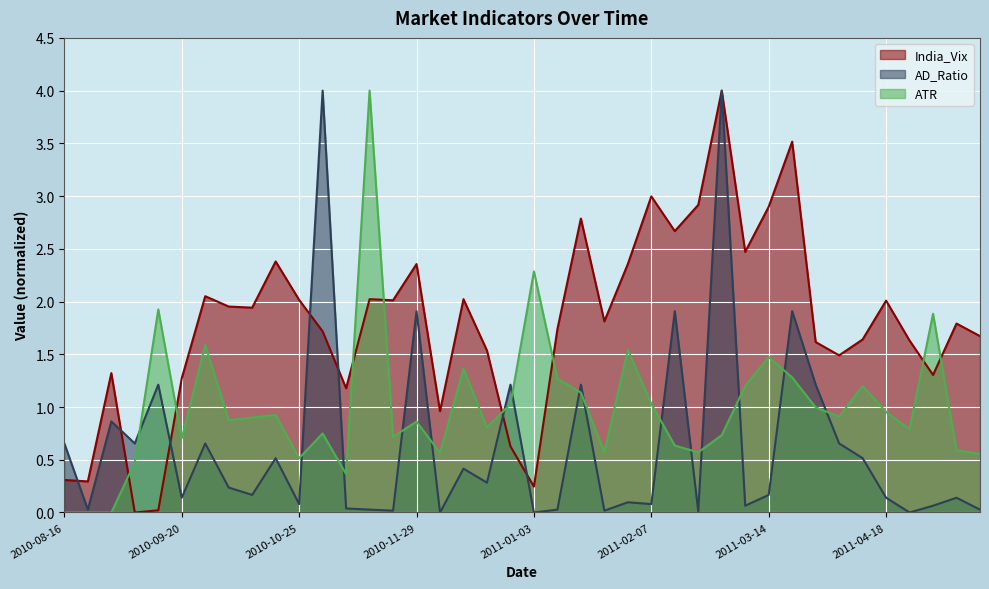

Which series has the widest spread of values?

India_Vix